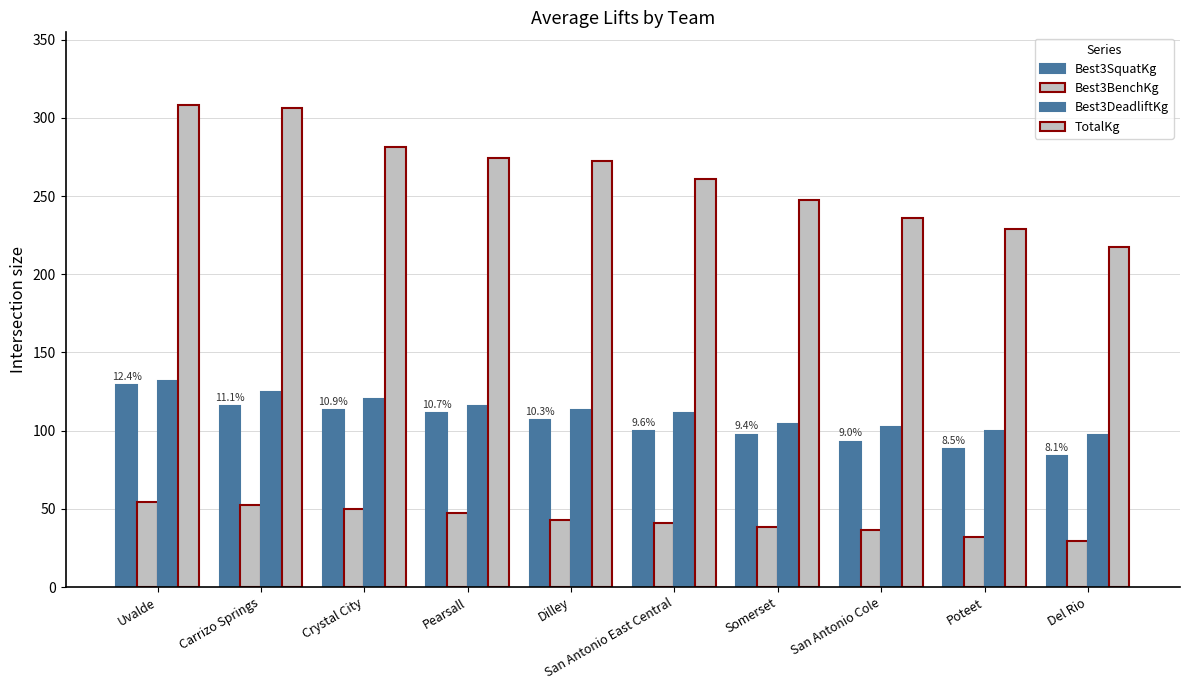

How many values in the Best3BenchKg series are below 43?

5